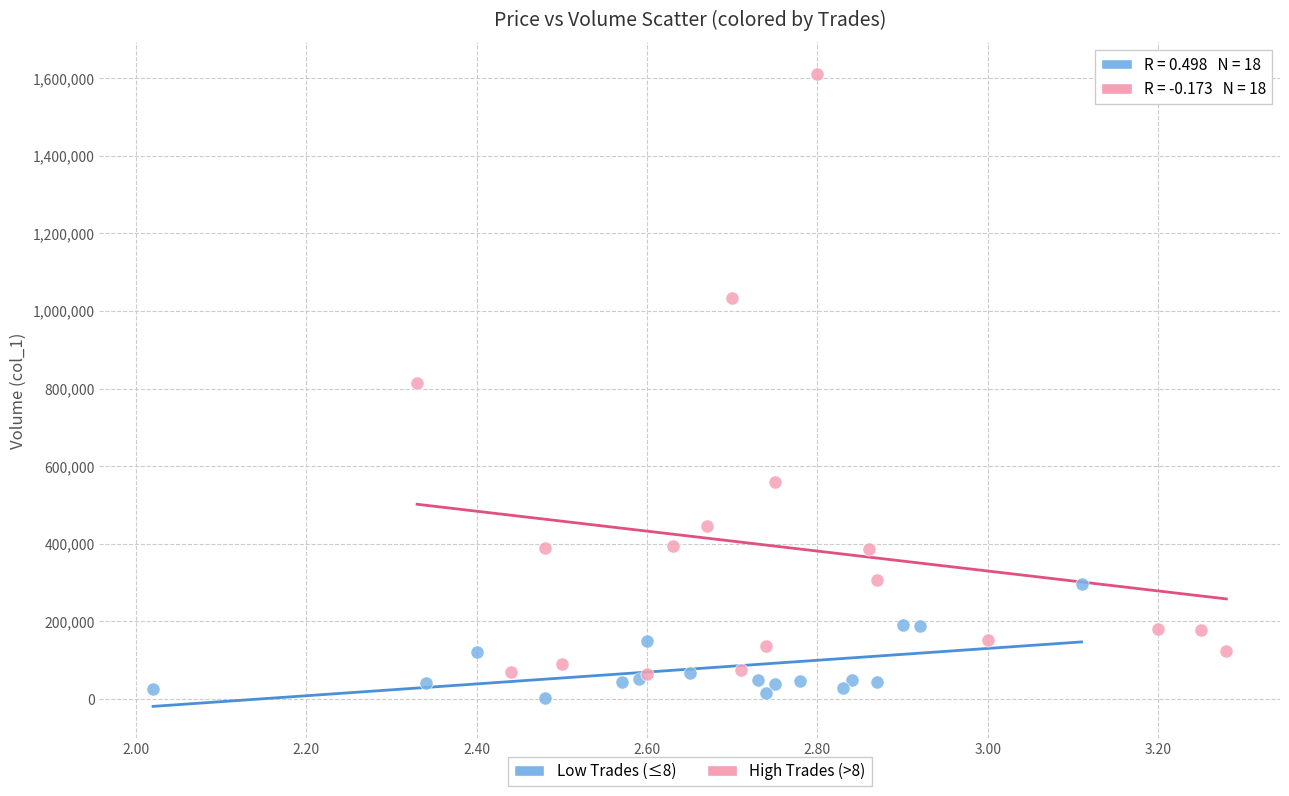

Which series contains the highest Y value?

High Trades (>8)